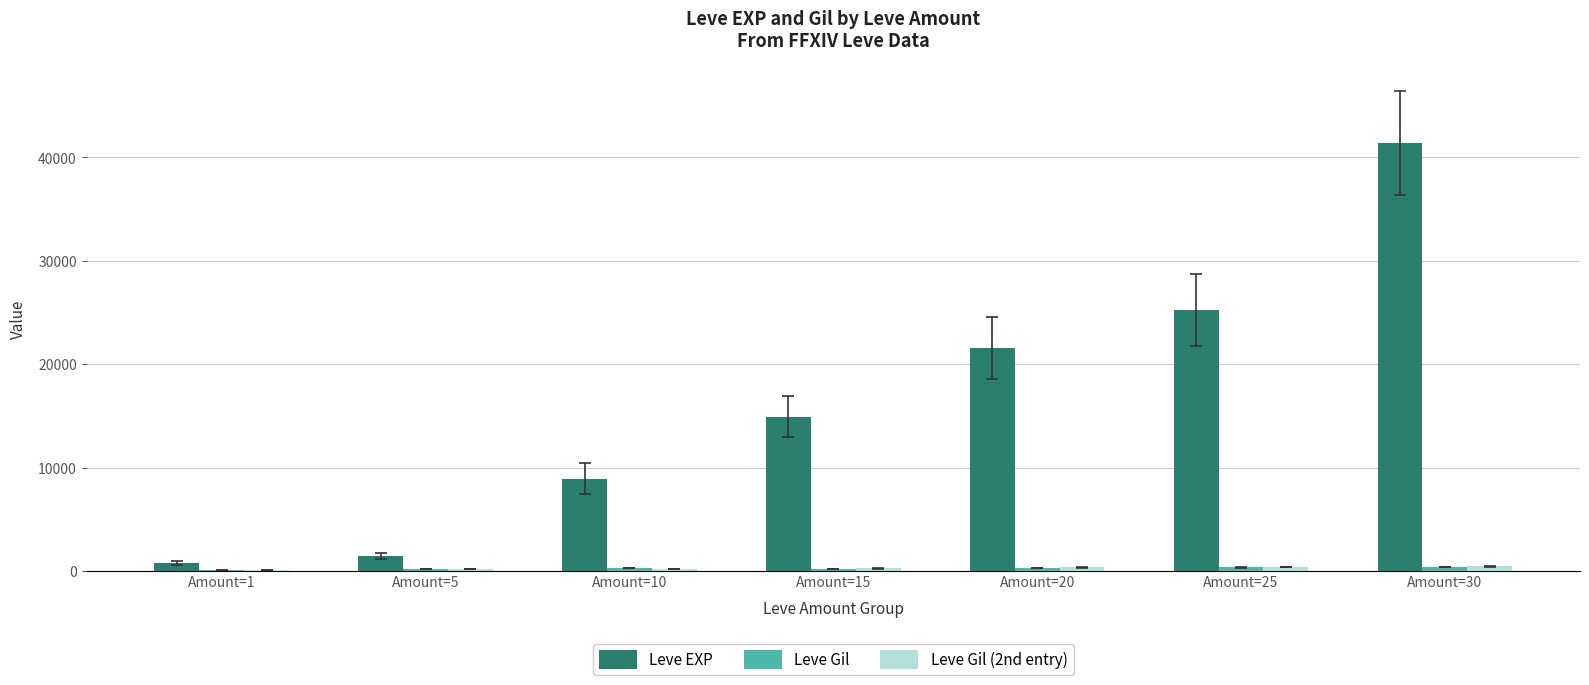

What is the total value across all series at Amount=30?

42222